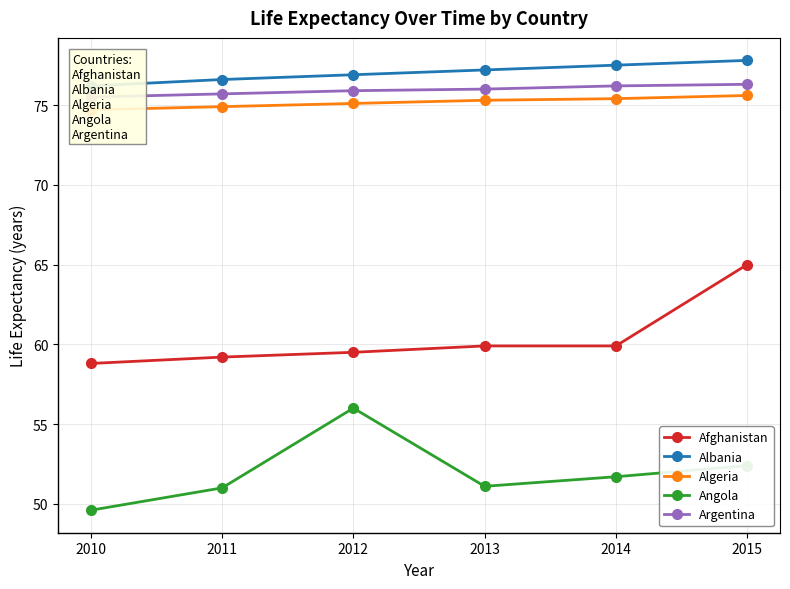

What is the difference between the second highest and minimum values in the Argentina series?

0.7